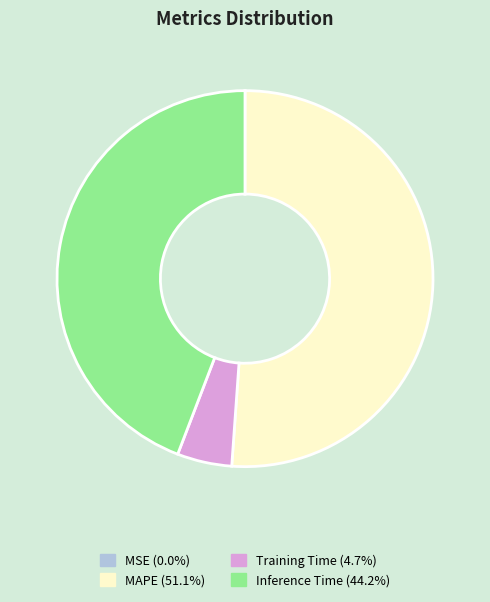

Is MAPE the majority of the pie?

Yes